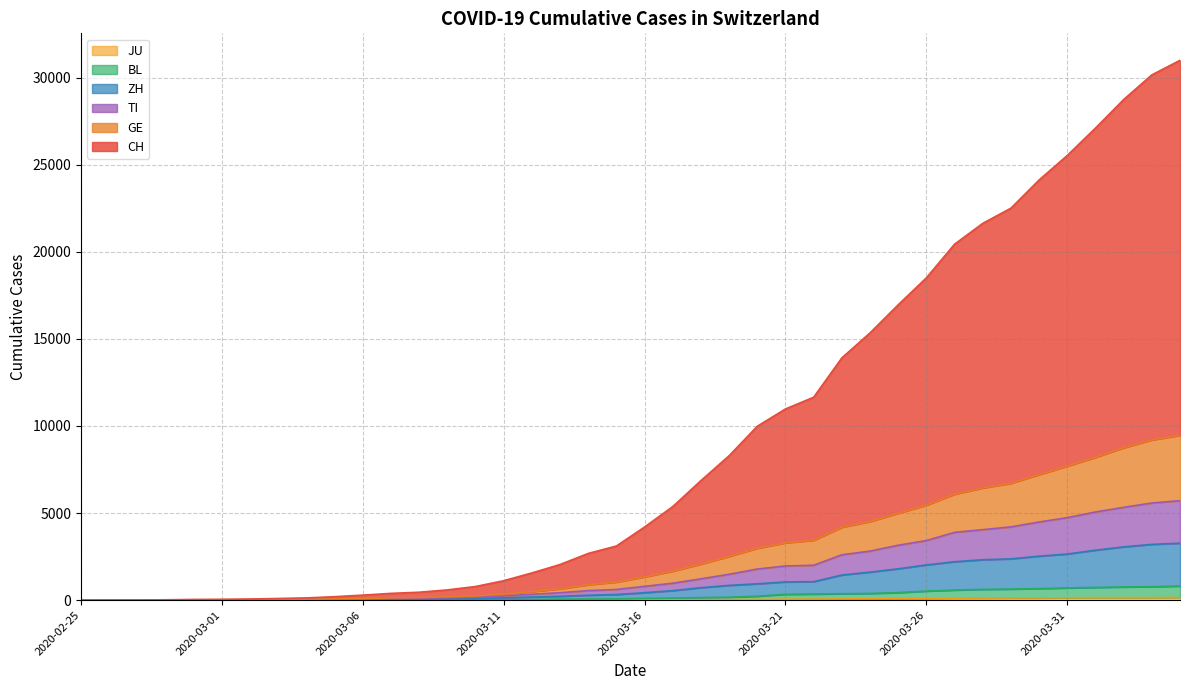

What is the label of the 28th point from the left?

2020-03-23